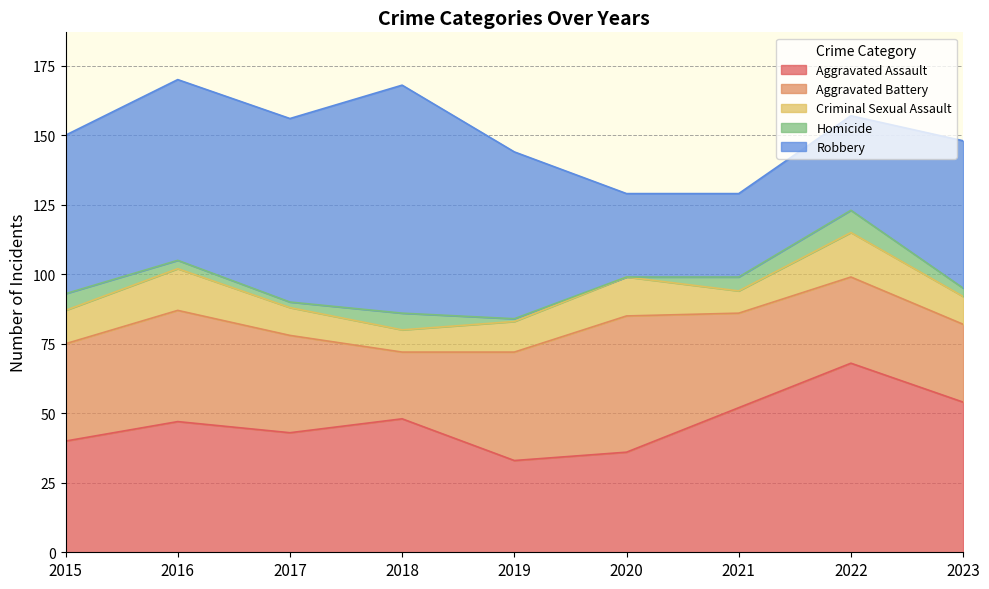

Rank the categories by Robbery value from lowest to highest.

2020, 2021, 2022, 2023, 2015, 2019, 2016, 2017, 2018